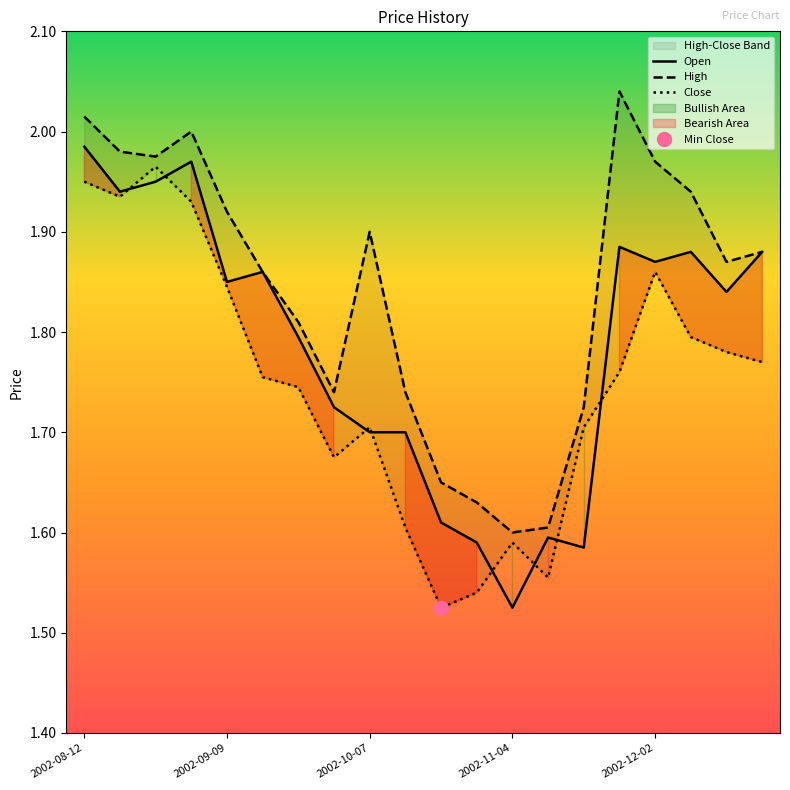

What value does the Close series have at 2002-08-12?

2.0